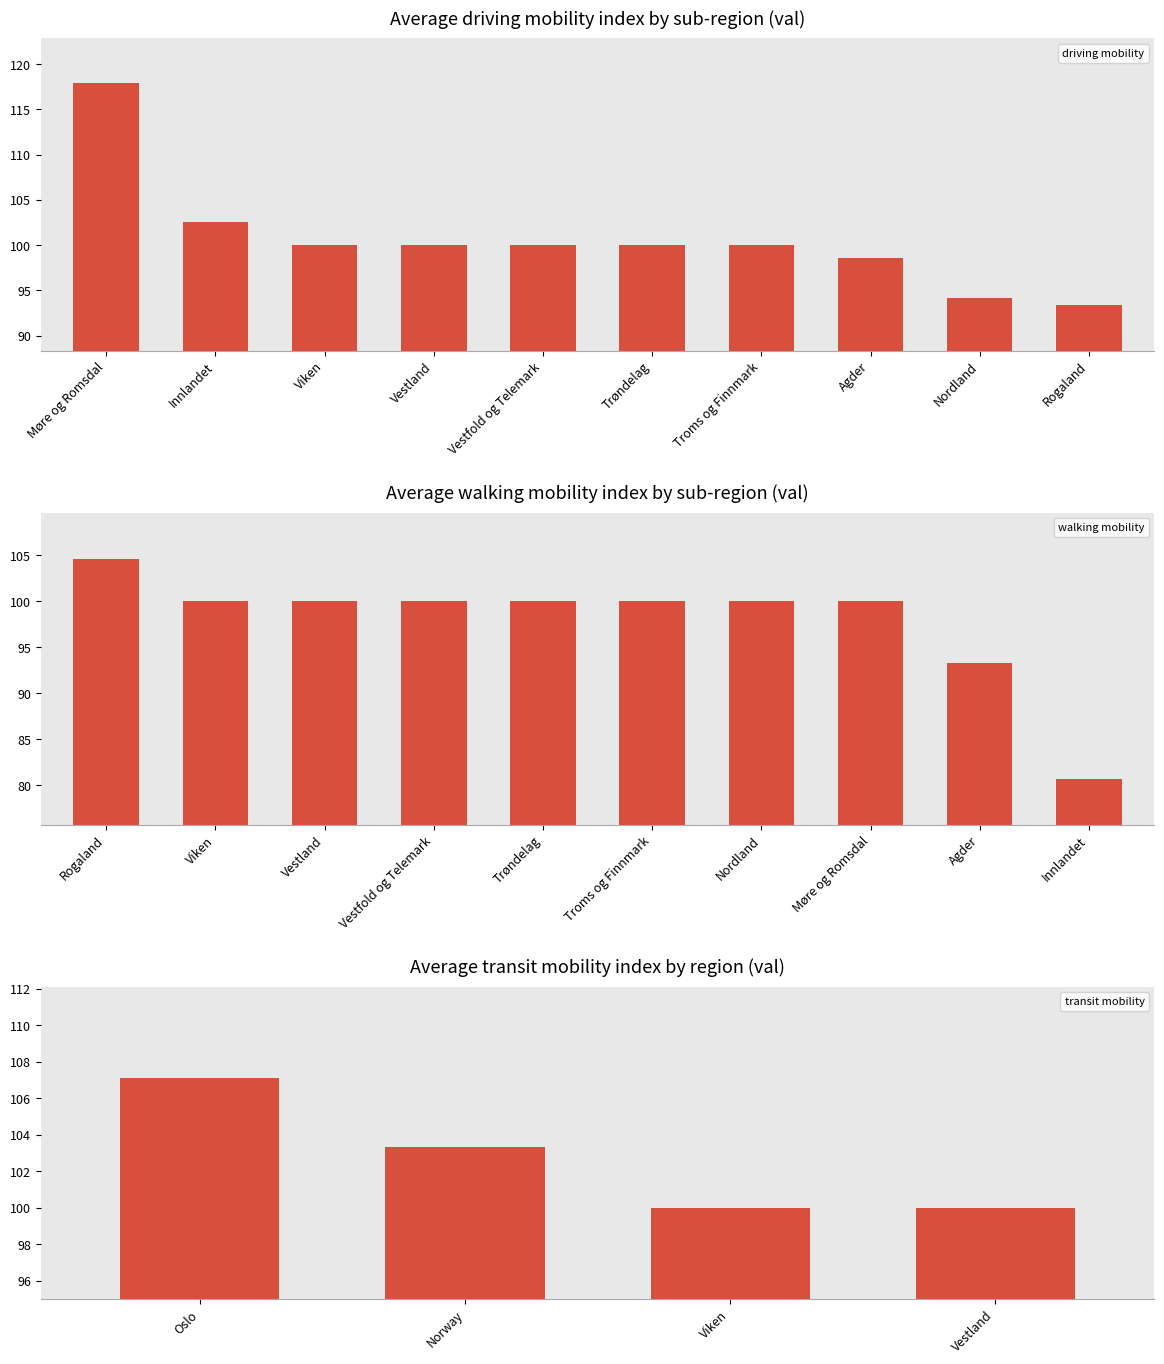

What is the average value of the driving mobility series?

100.7